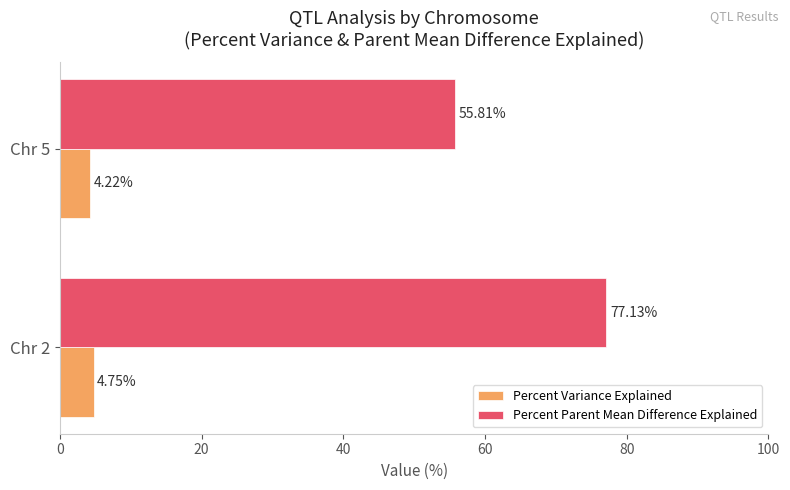

Between Chr 2 and Chr 5, which series saw the biggest shift?

Percent Parent Mean Difference Explained